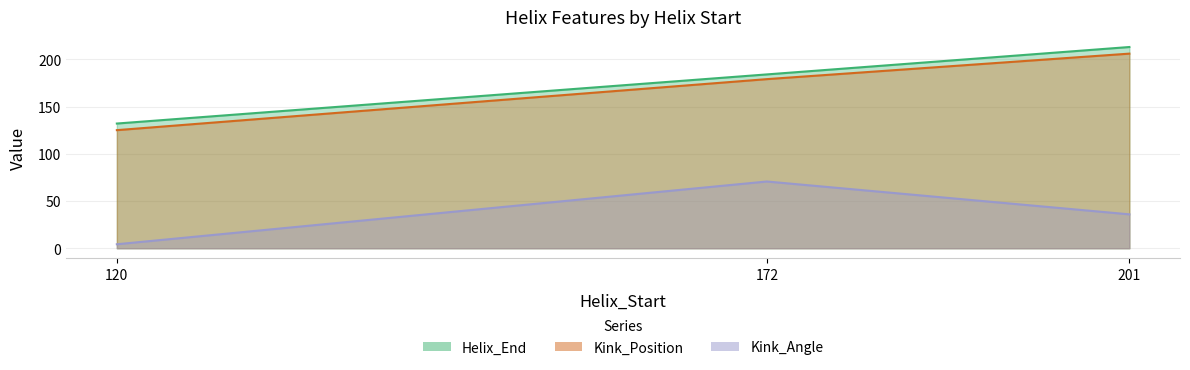

What are all the series names shown in the legend?

Helix_End, Kink_Position, Kink_Angle